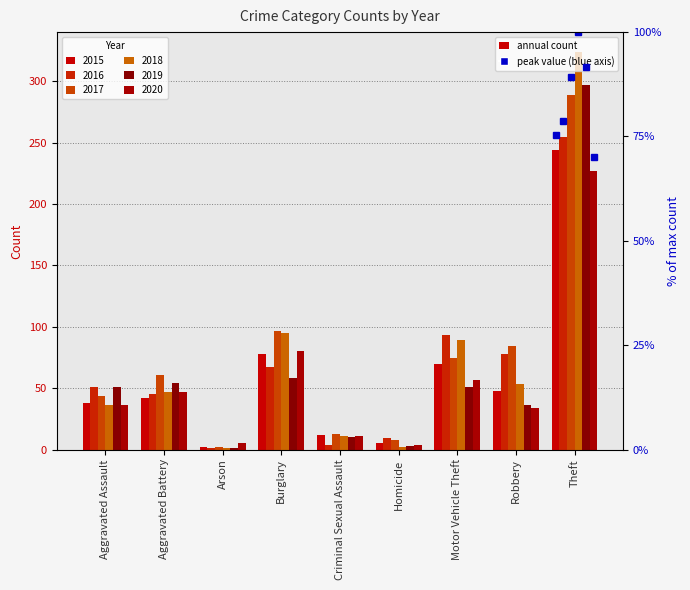

At which category is the sum across all series the highest?

Theft